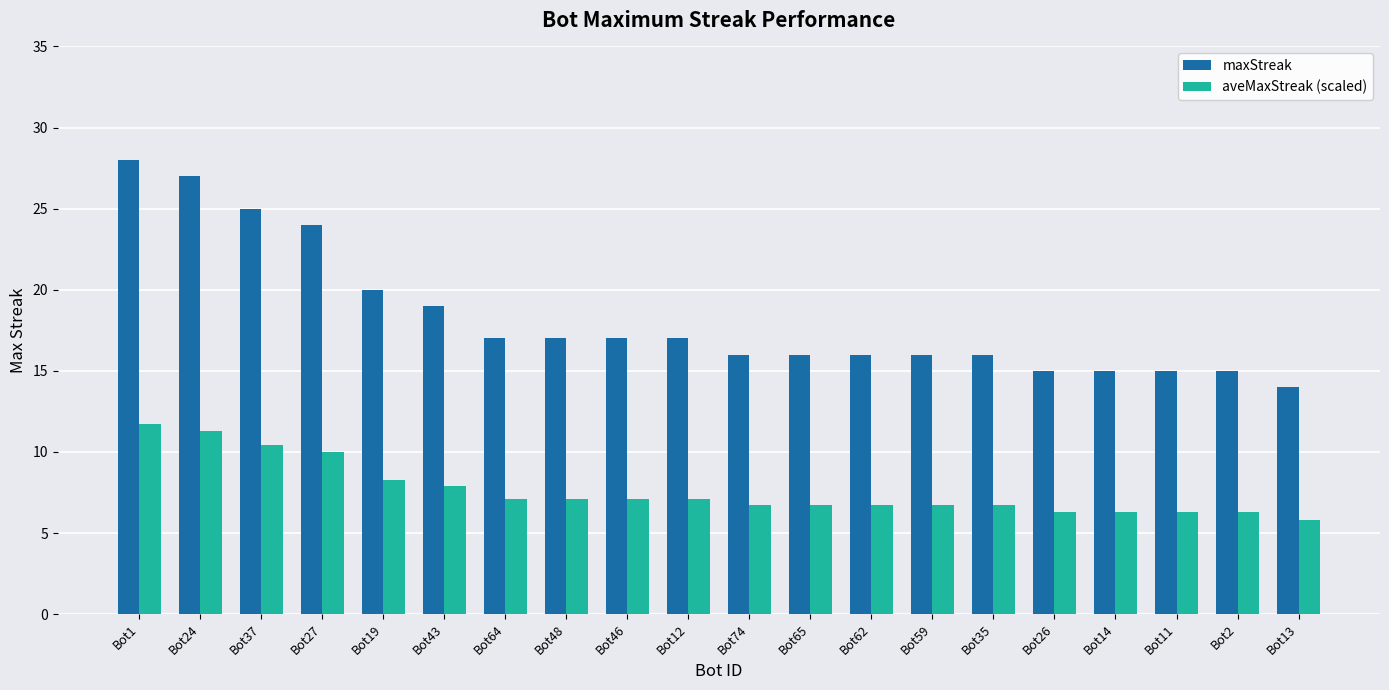

At which category is the sum across all series the highest?

Bot1